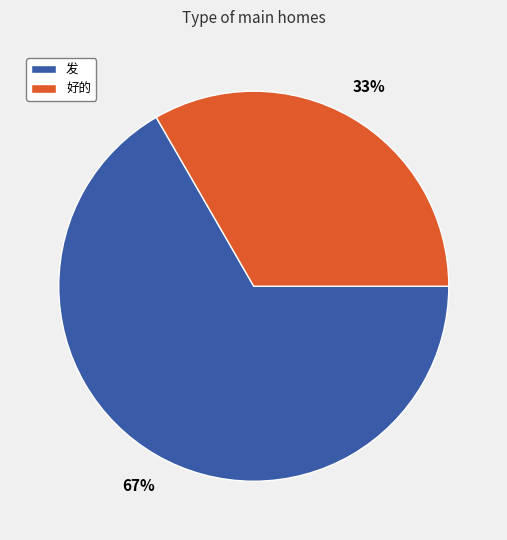

To the nearest percent, what percentage of the pie is 好的?

33%